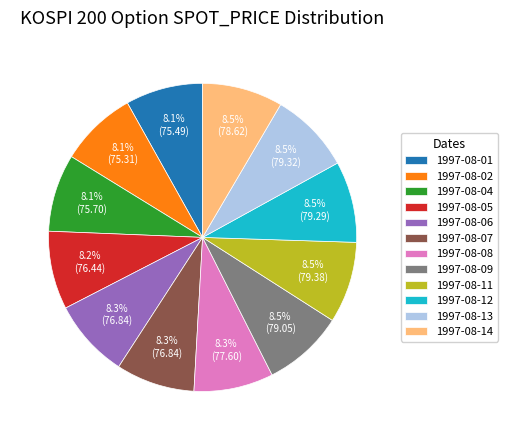

Approximately how many times larger is the value at 1997-08-07 compared to 1997-08-02?

1.0